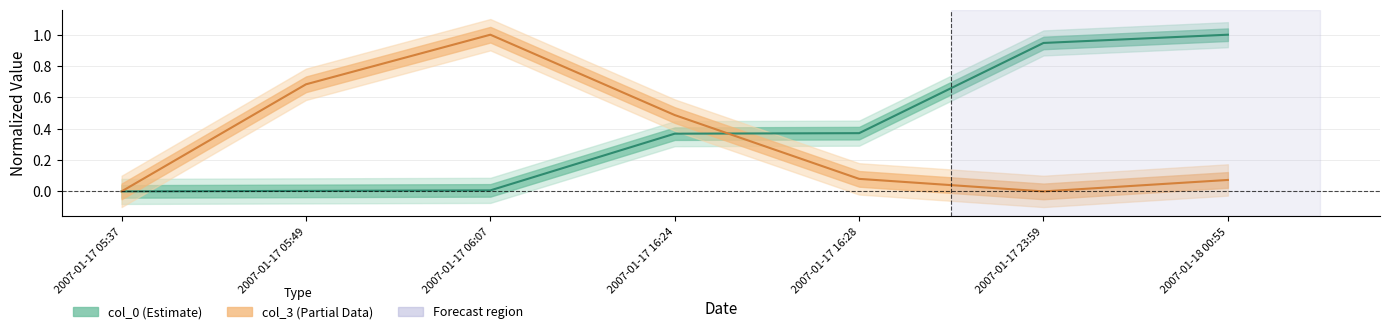

Is this an area chart (filled region under the line)?

No